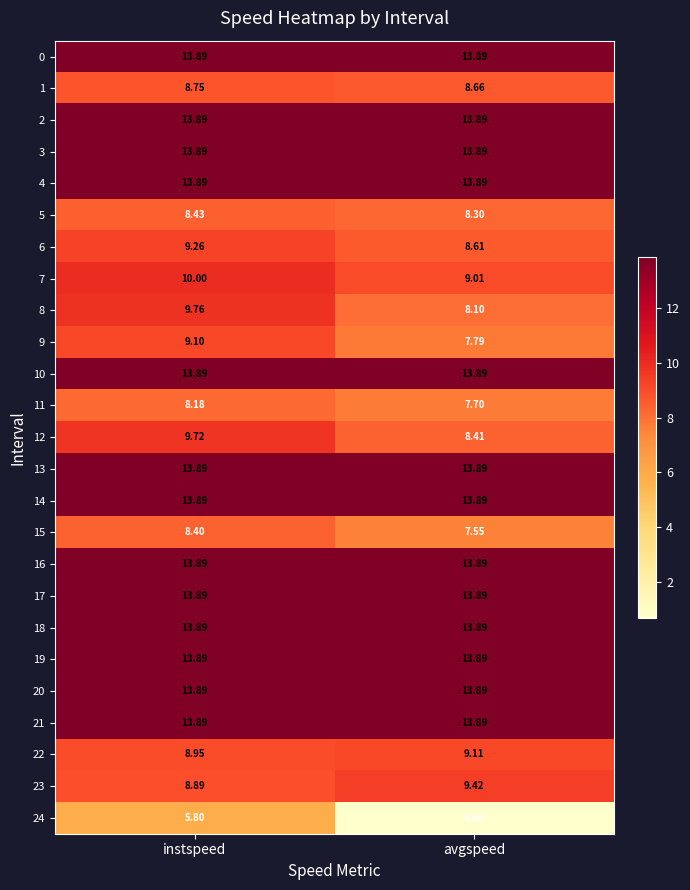

Which category has the highest value in the 11 series?

instspeed